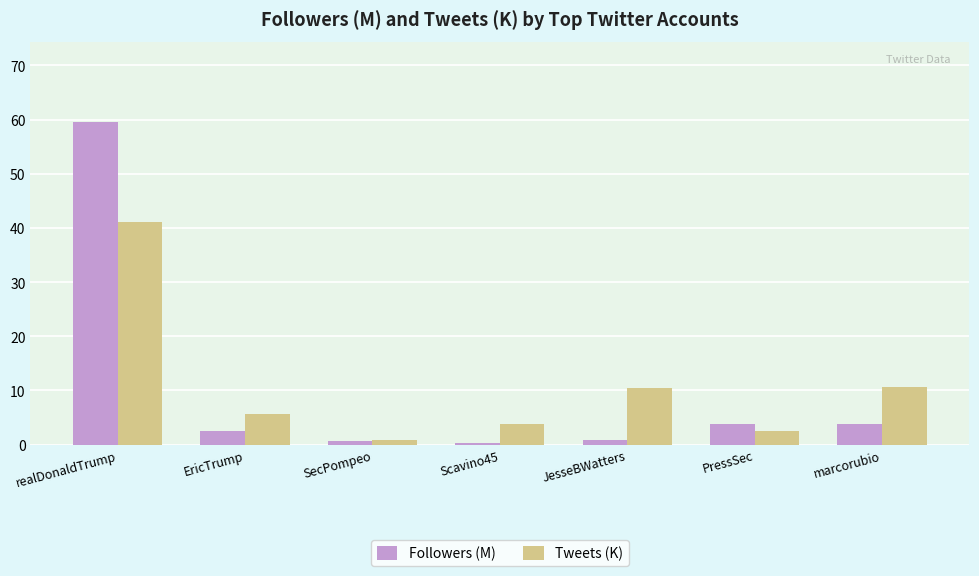

How many groups of bars are there?

7